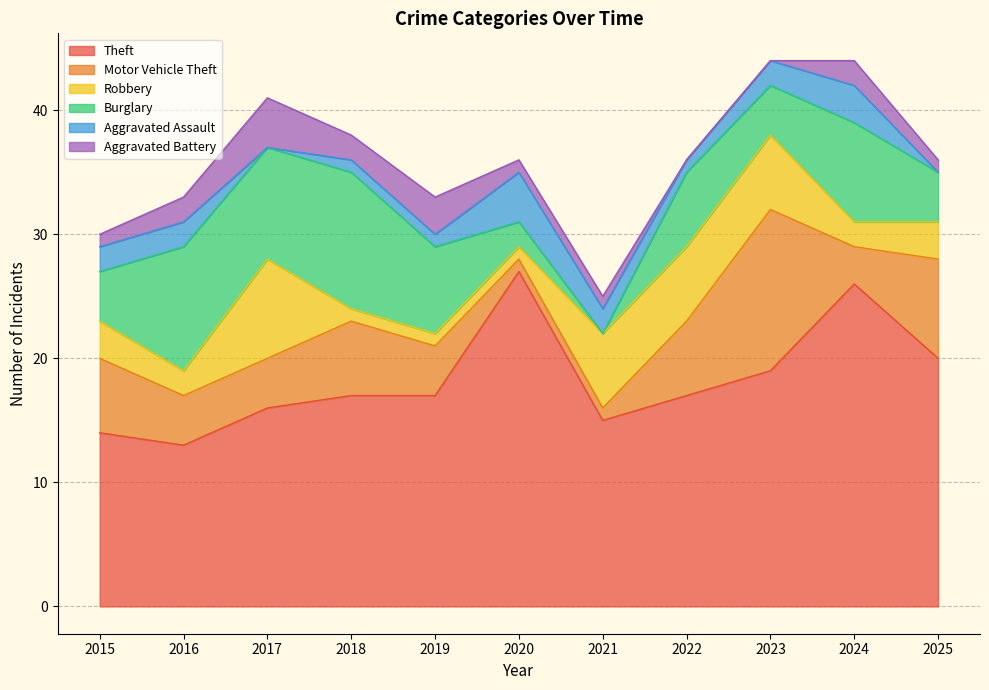

Where does the Burglary series first go above 6?

2016